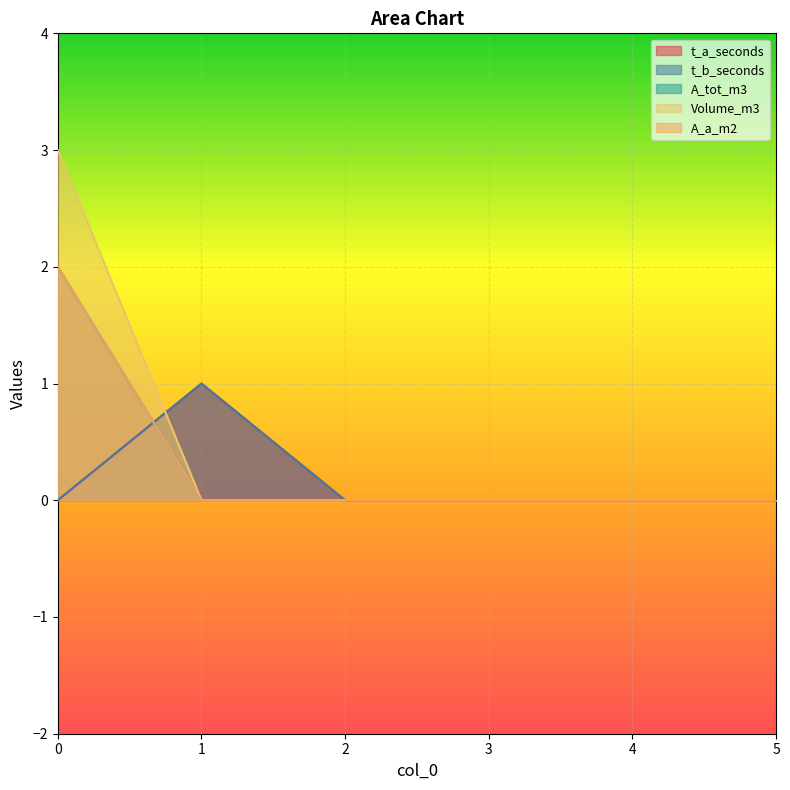

Rank the series by their maximum value, from lowest to highest.

t_a_seconds, t_b_seconds, A_tot_m3, A_a_m2, Volume_m3